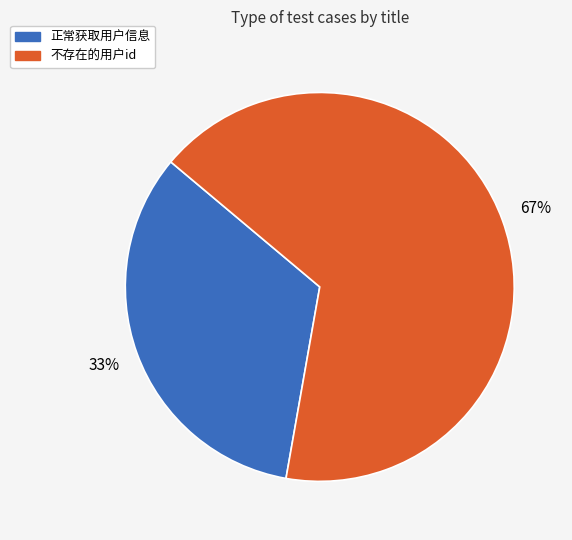

Is the sum of 正常获取用户信息 and 不存在的用户id greater than half?

Yes